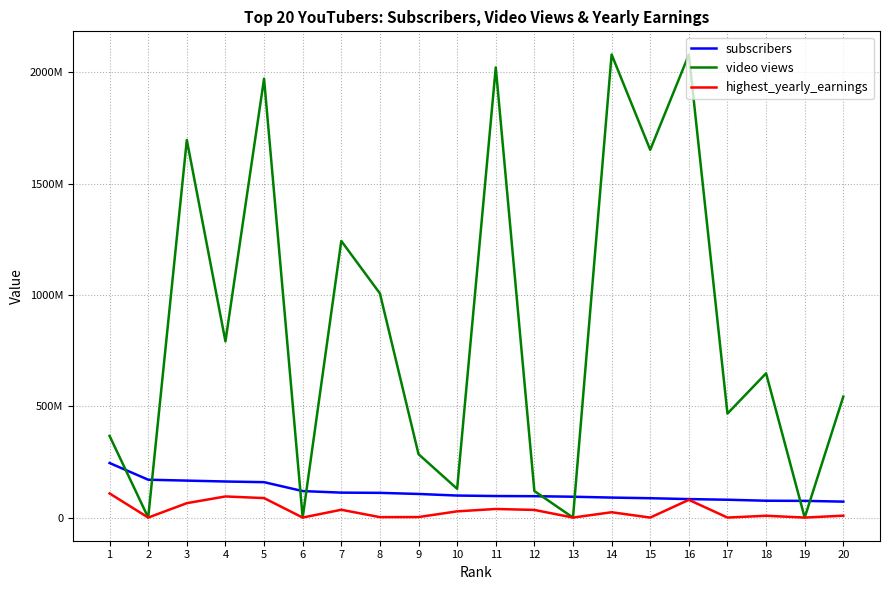

Is this an area chart (filled region under the line)?

No